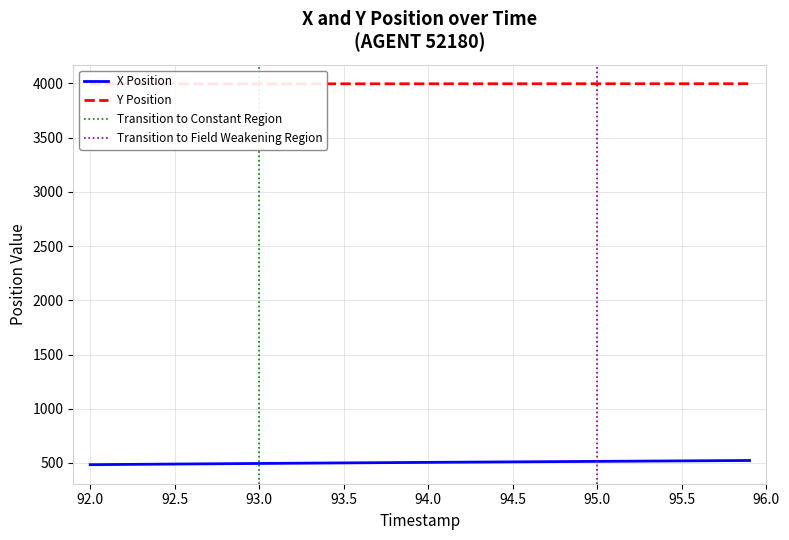

At how many categories does at least one series exceed 2272?

40